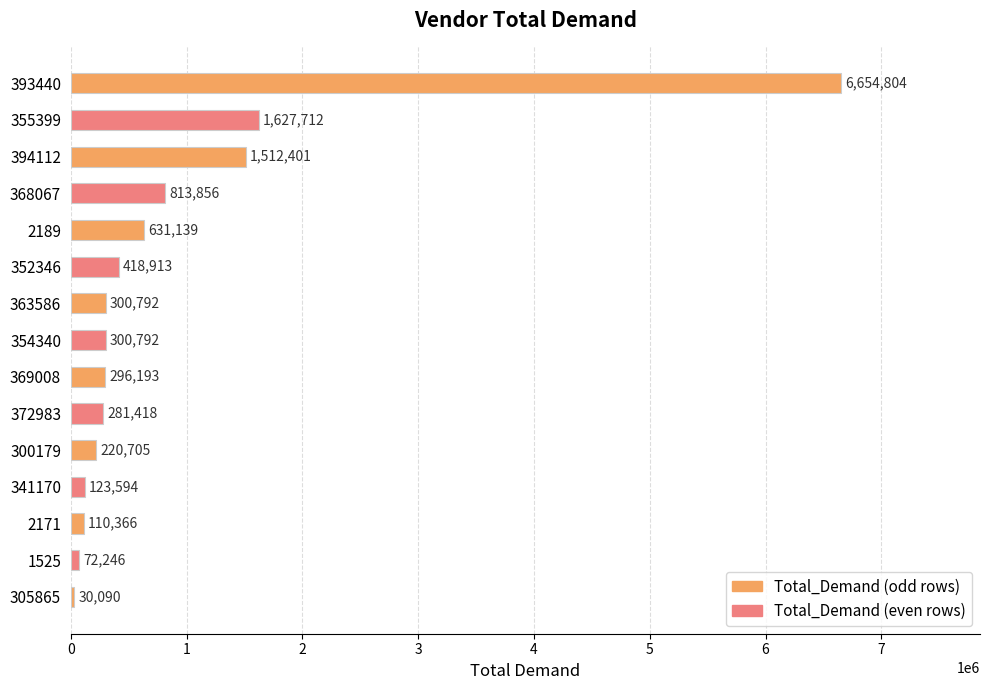

True or false: the data shows 1117314.4 at 355399.

False